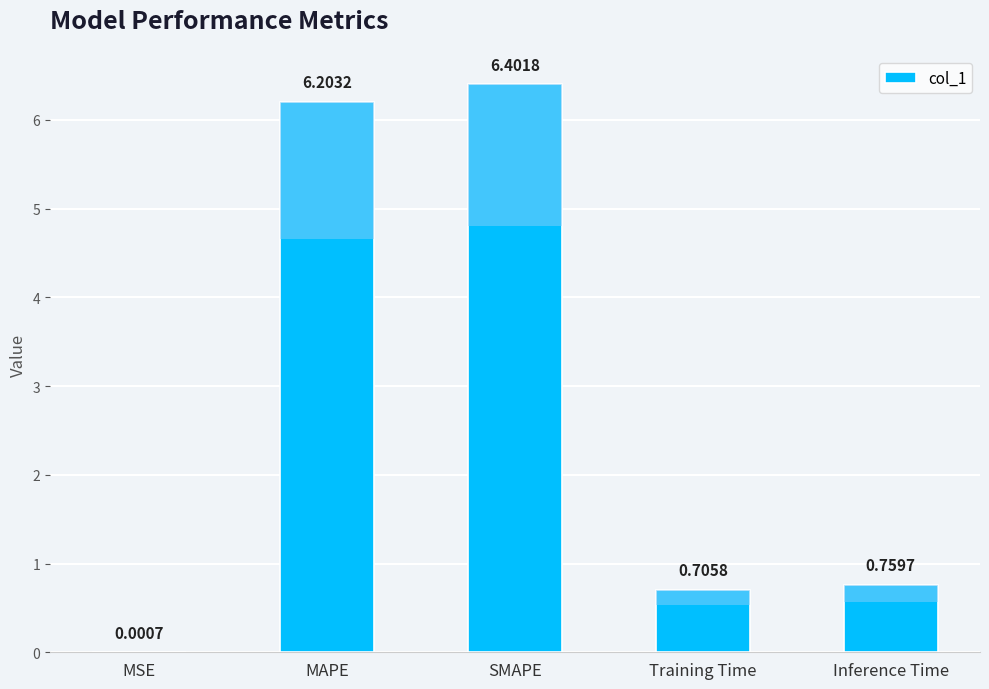

What is the difference between the values at Inference Time and MAPE?

5.4